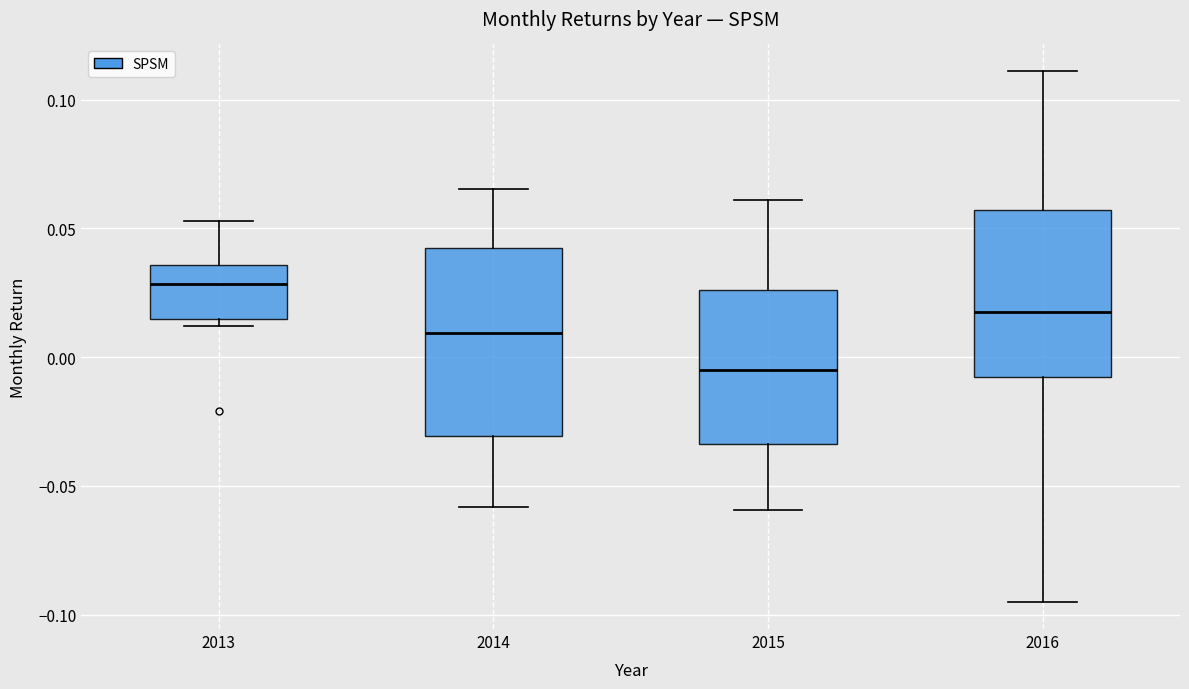

Where is the lower edge of the box at x = 2014 on the y-axis? The values are not printed on the chart, so give them approximately, as read against the axis.

-0.030